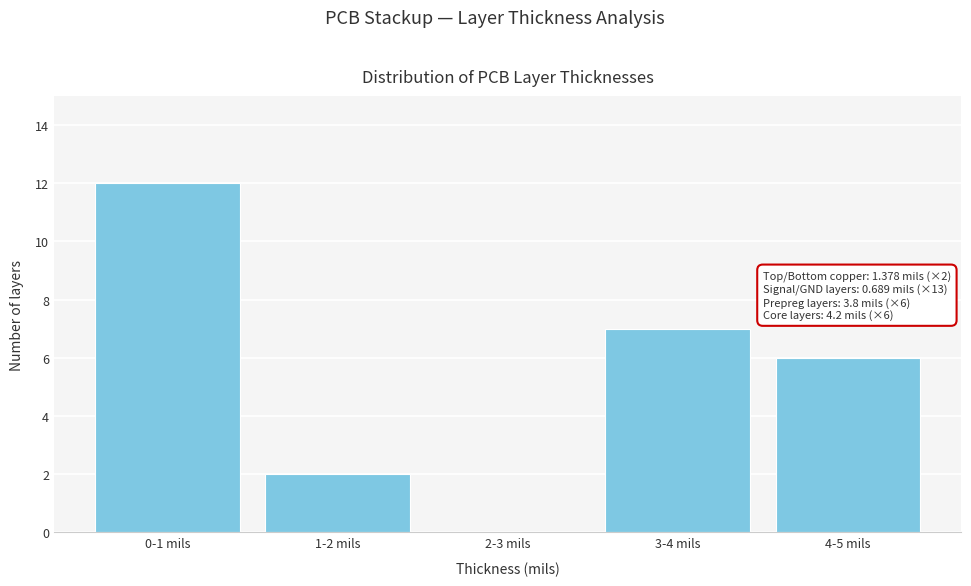

Reading left to right, what are all the values shown in this chart?

0-1 mils=12	1-2 mils=2	2-3 mils=0	3-4 mils=7	4-5 mils=6